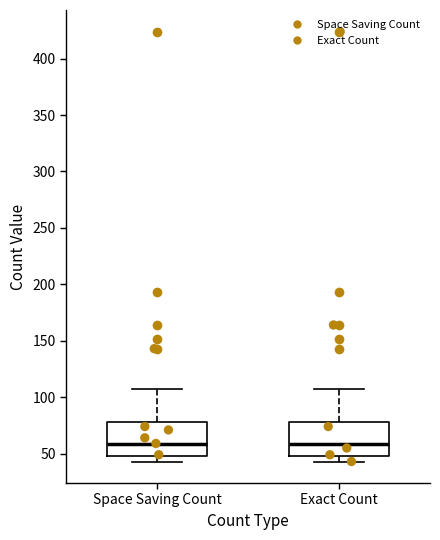

Where is the lower edge of the box for Space Saving Count on the y-axis? The values are not printed on the chart, so give them approximately, as read against the axis.

50